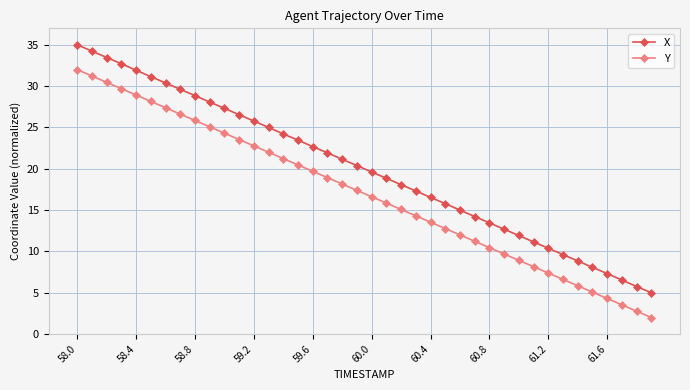

What is the maximum value shown in the chart?

35.0